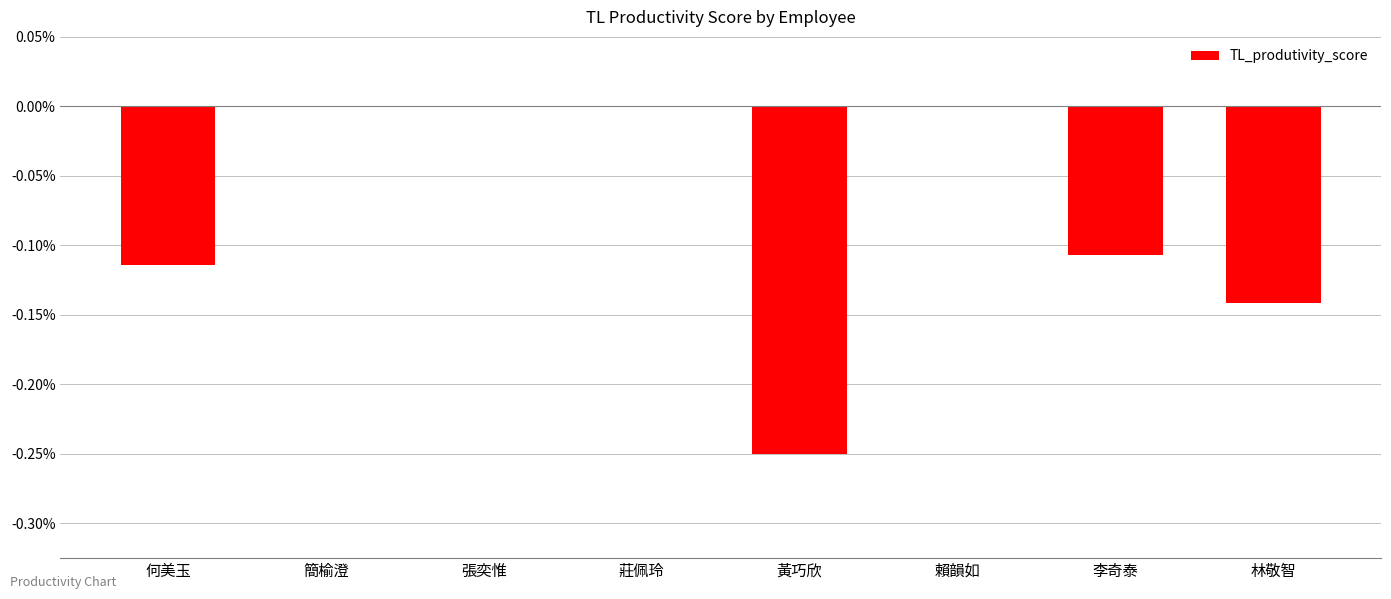

True or false: the data shows 0.2 at 簡榆澄.

False